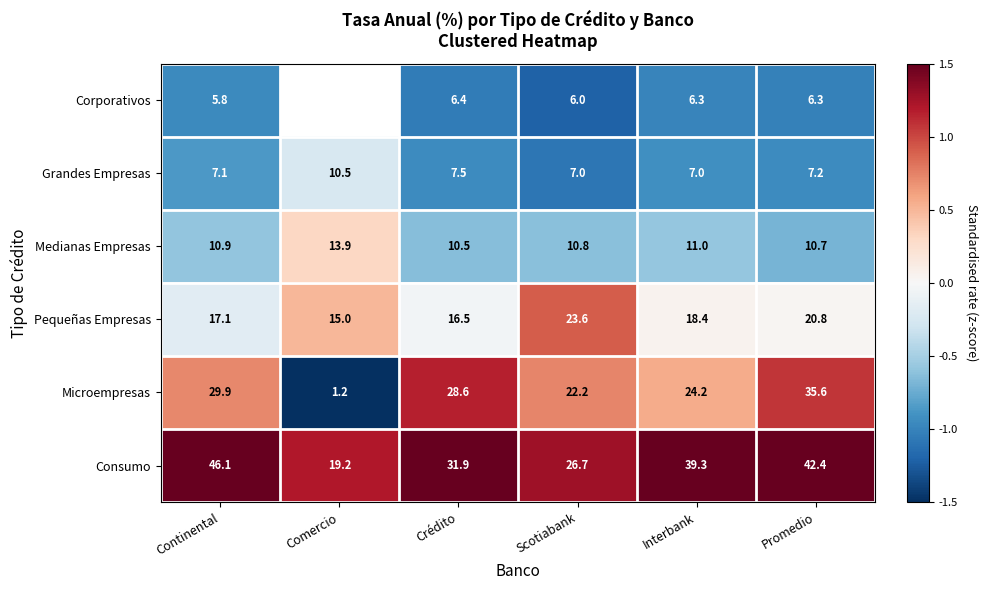

Which category has the lowest value in the Microempresas series?

Comercio